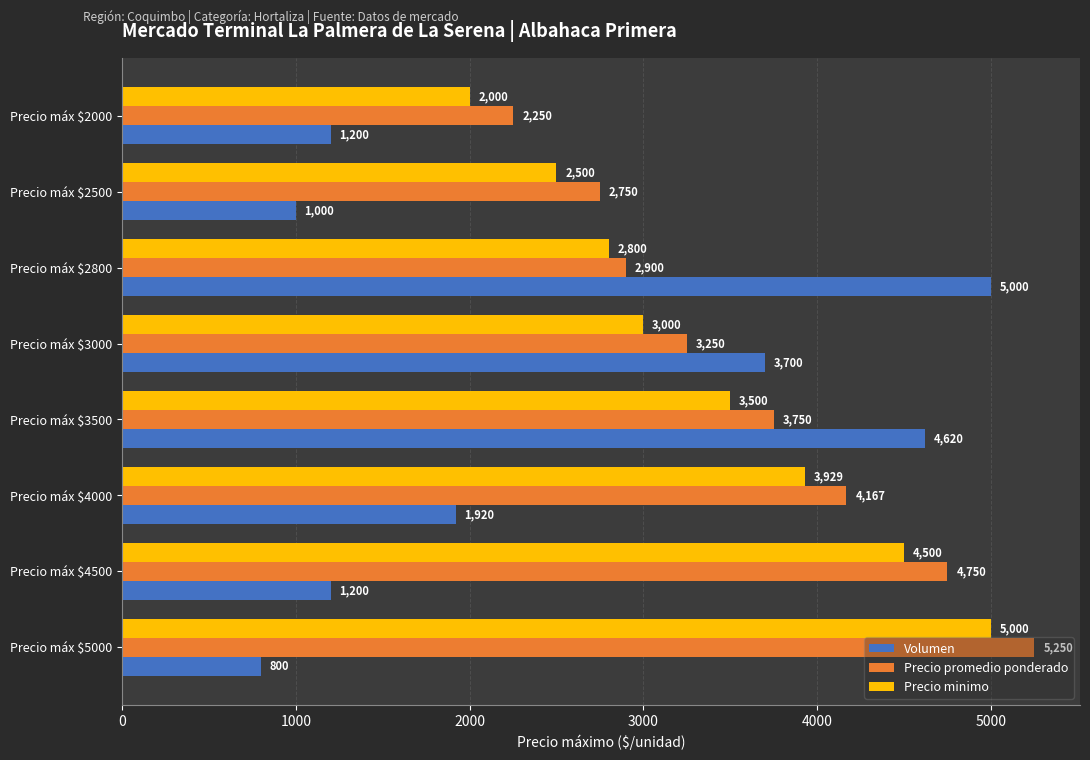

At Precio máx $3000, list the series in order from largest to smallest.

Volumen, Precio promedio ponderado, Precio minimo